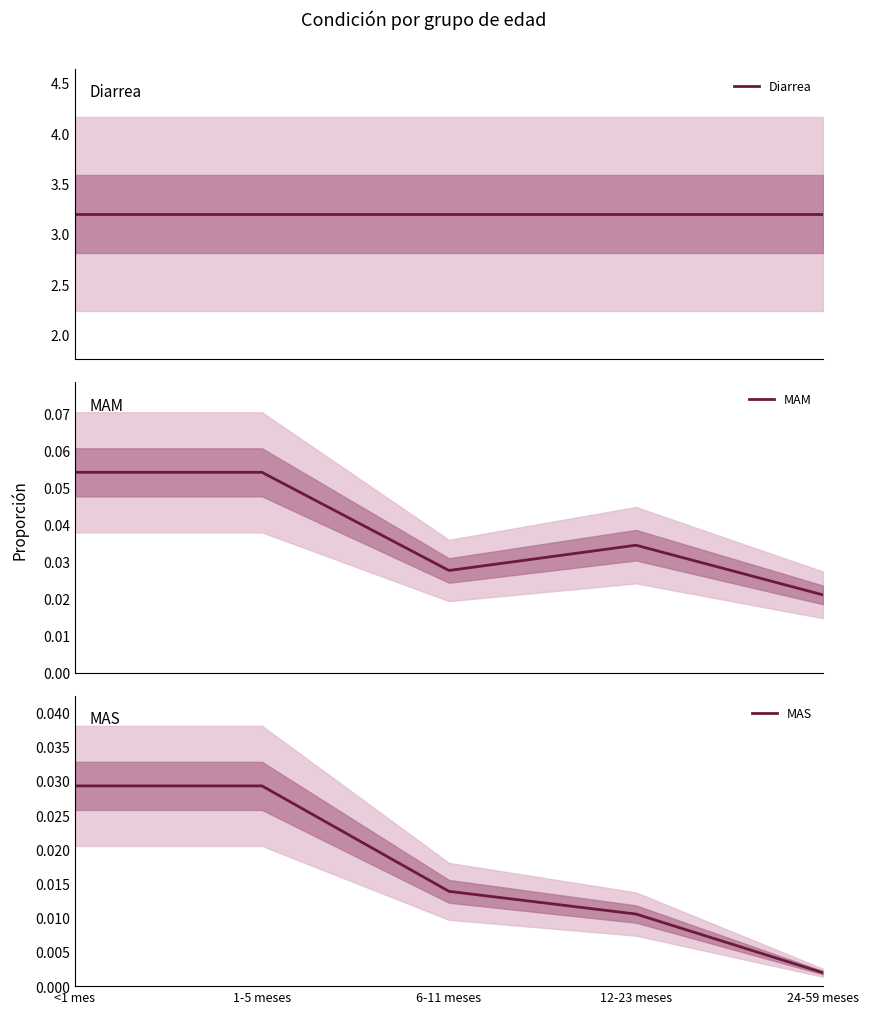

At how many categories does at least one series exceed 0?

5